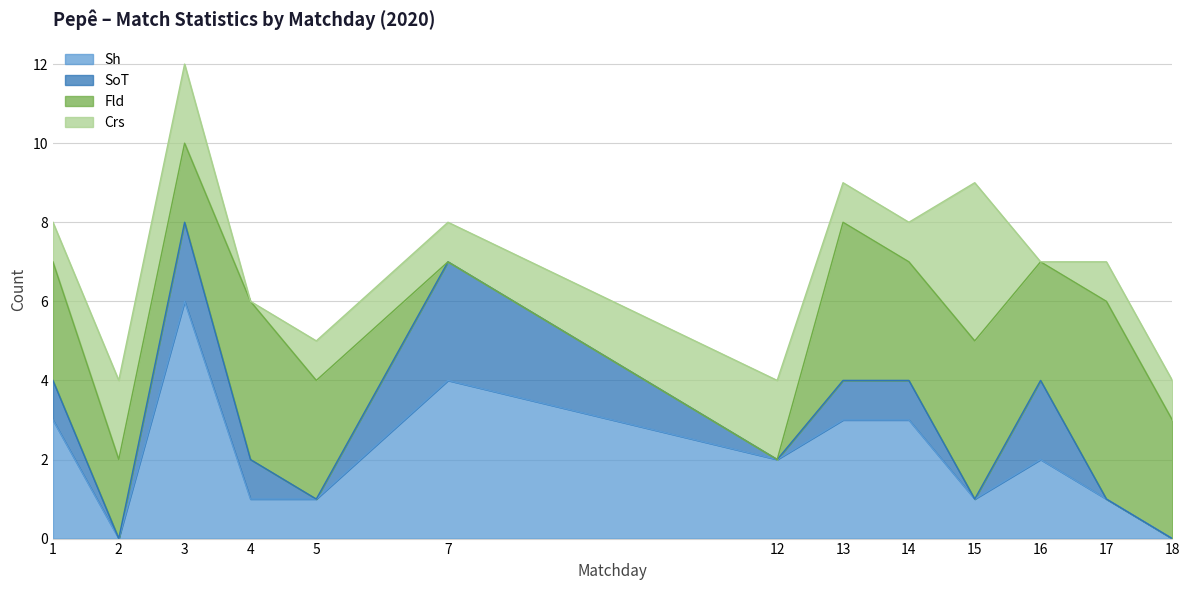

The value of Sh at 15 is 1. True or false?

True